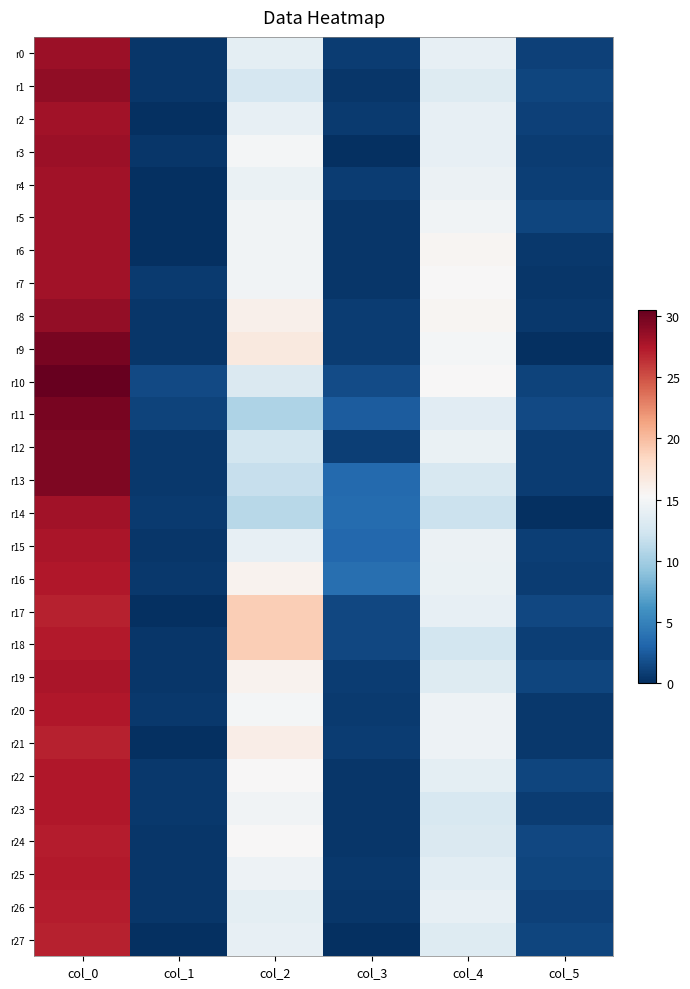

How many data points does each series have?

6